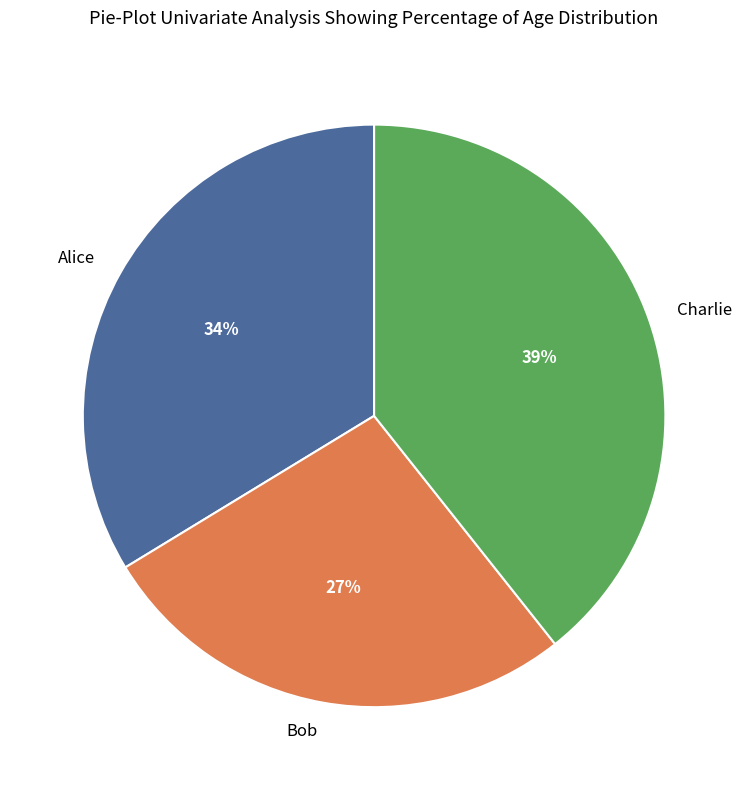

Combined, do Charlie and Alice account for over 50%?

Yes